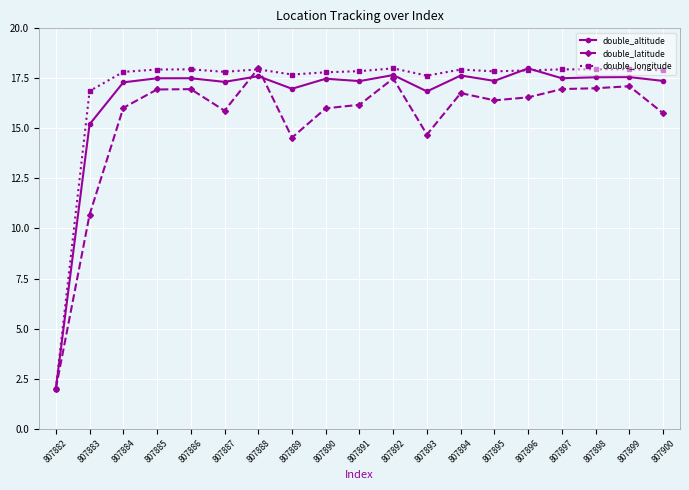

What is the spread (max minus min) of values at 807896?

1.4